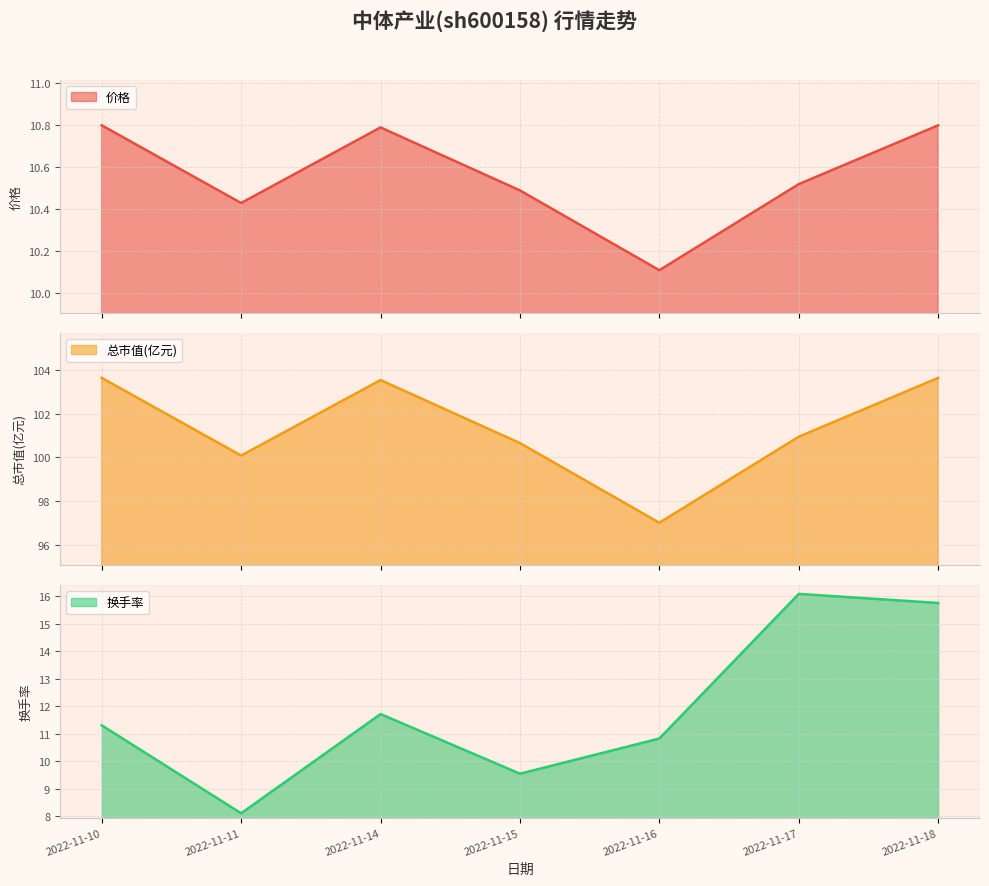

In 换手率, how many points are higher than both neighbors (excluding endpoints)?

2